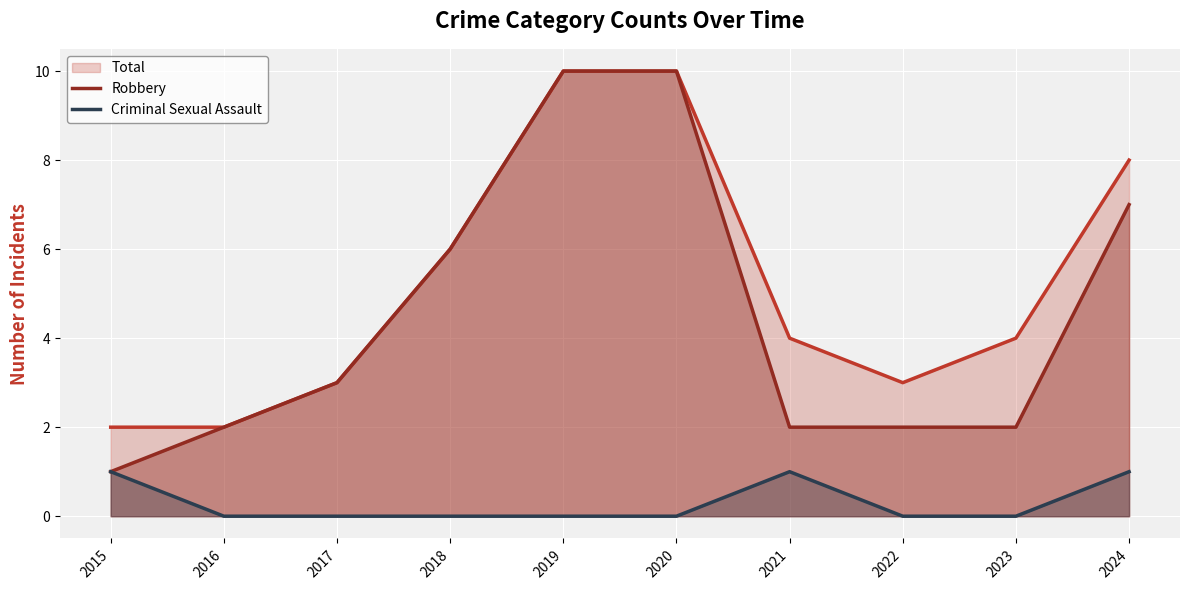

True or false: Criminal Sexual Assault and Robbery intersect in this chart.

False